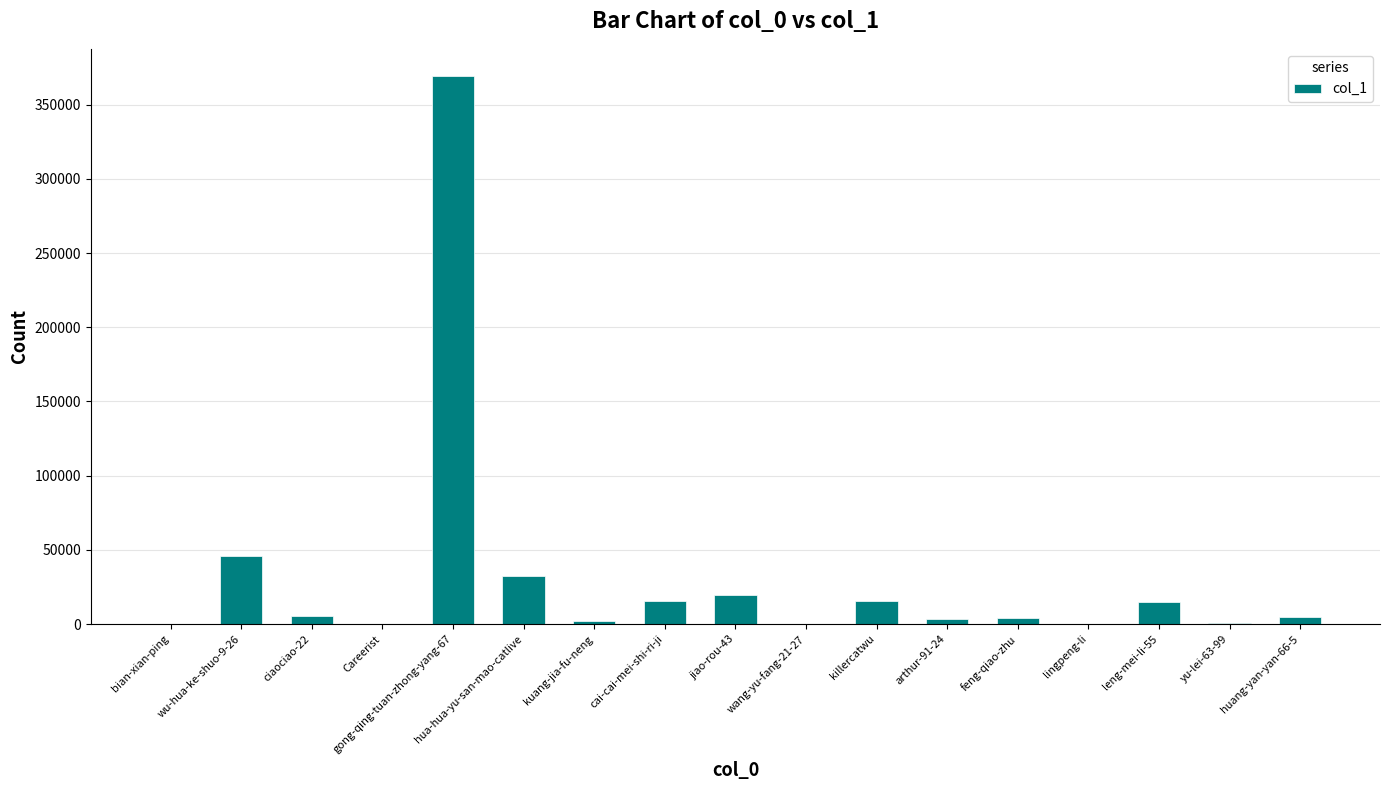

What is the sum of all values?

532600